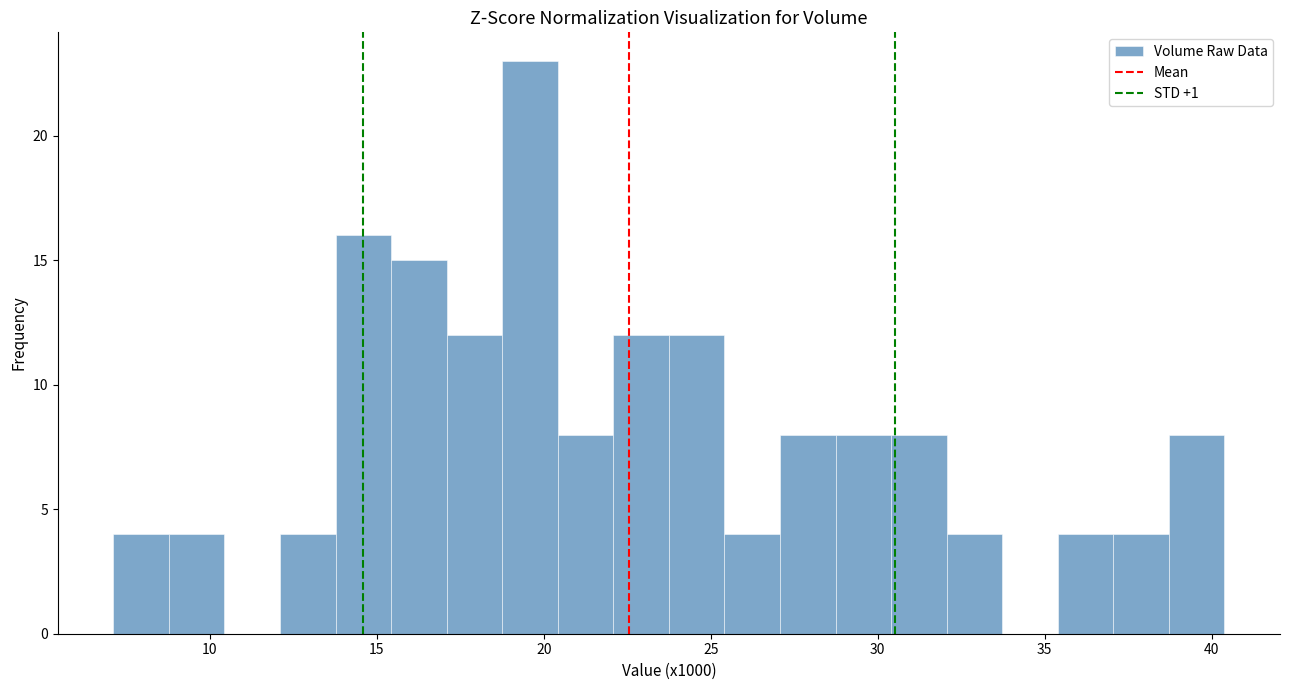

Around what value on the x-axis is the tallest bar? Give the approximate position of its centre, as read against the axis.

19.5